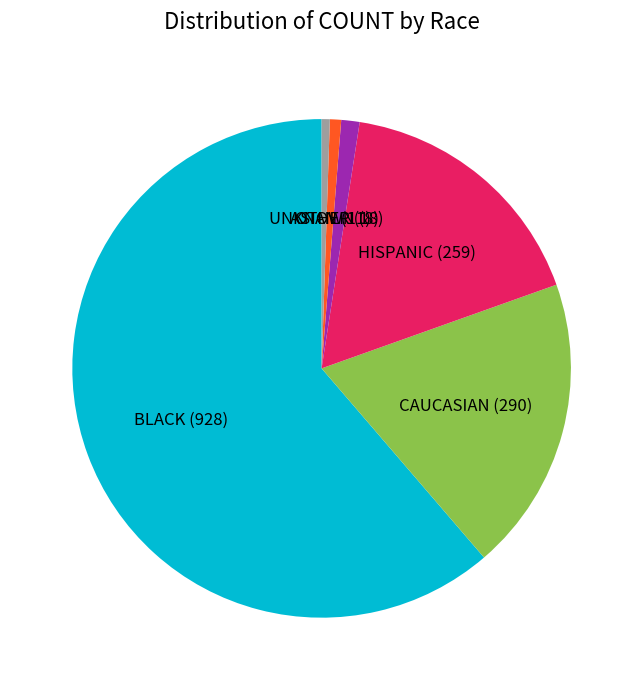

Does any single category account for the majority?

Yes